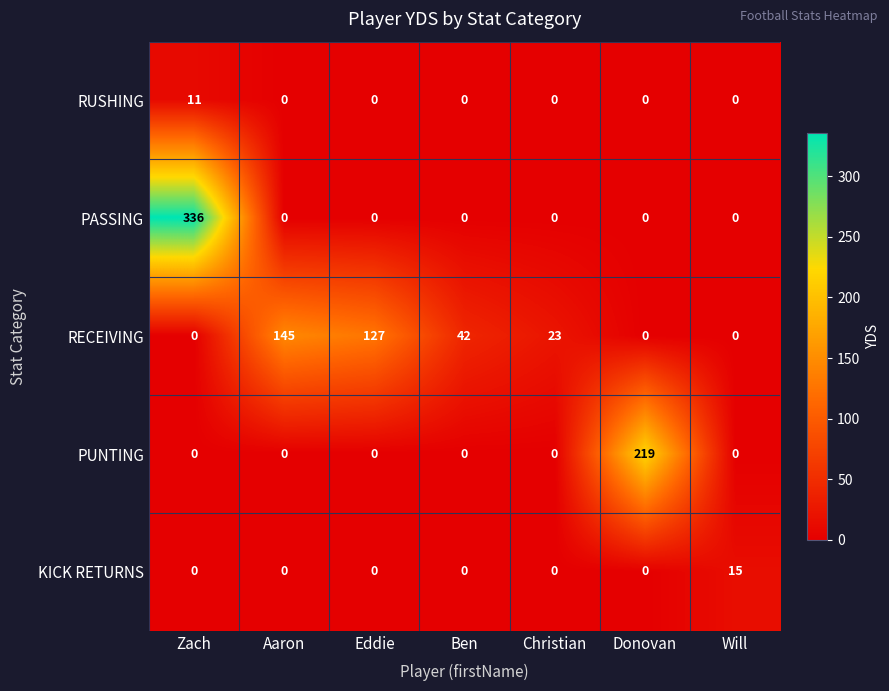

At how many categories does at least one series exceed 168?

2